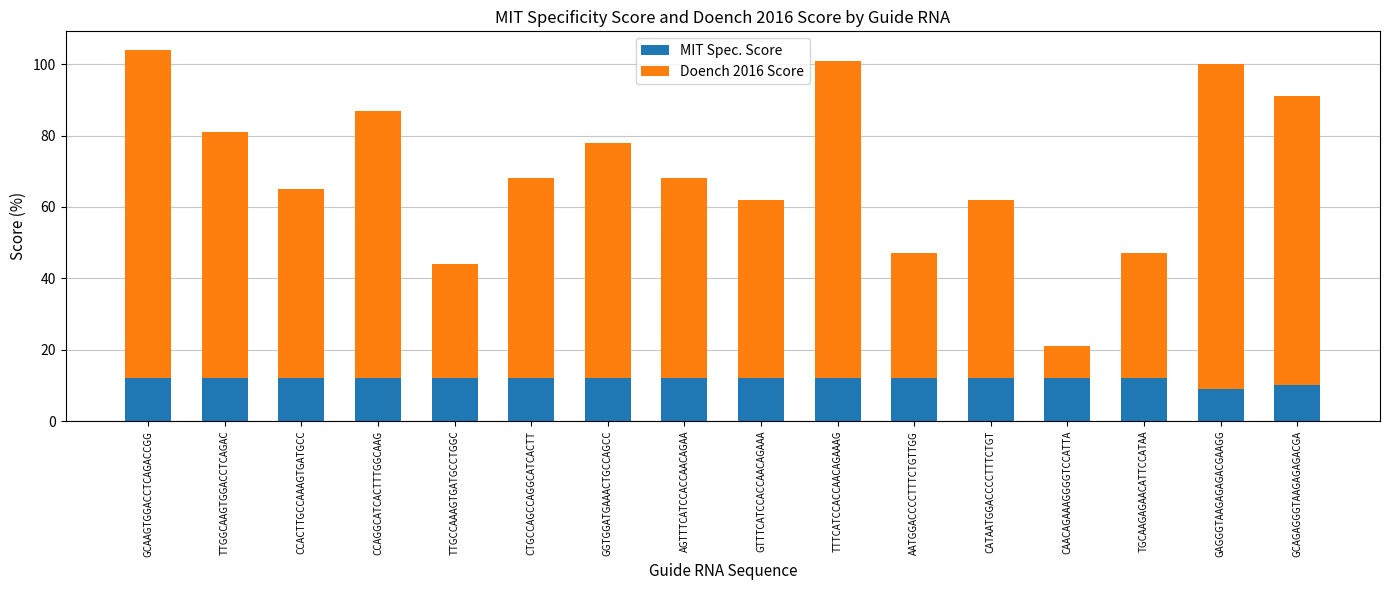

What value does the MIT Spec. Score series have at TTGCCAAAGTGATGCCTGGC?

12